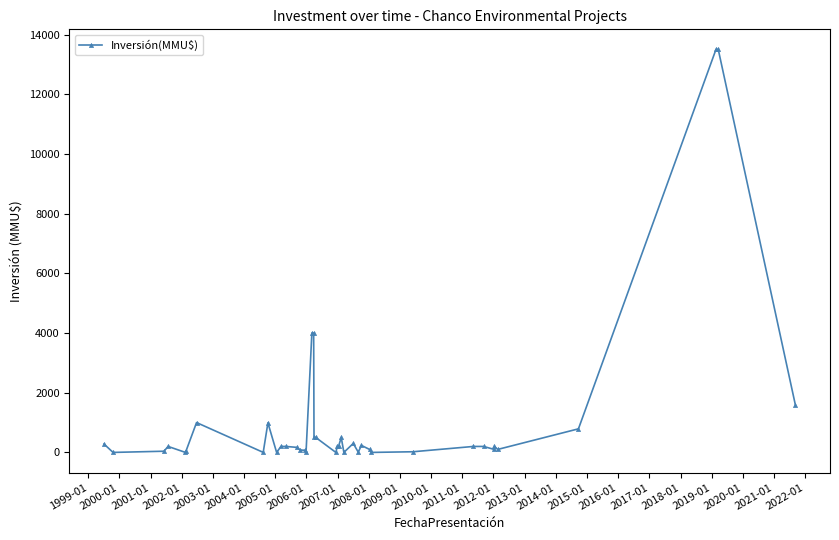

What is the sum of all values?

44044